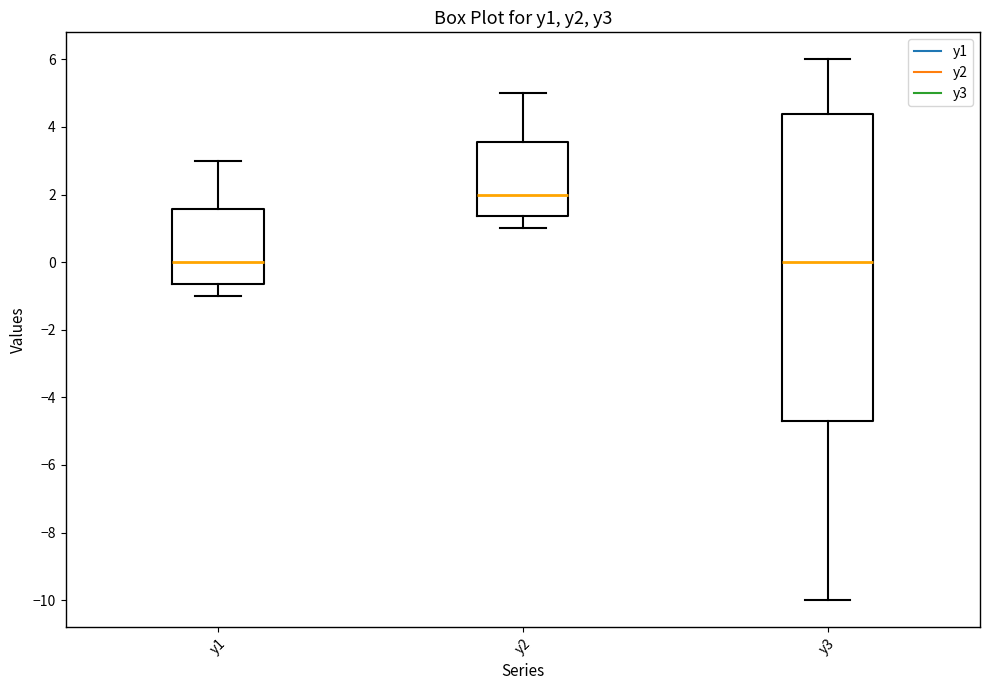

Which box is the tallest, from its lower edge to its upper edge?

y3